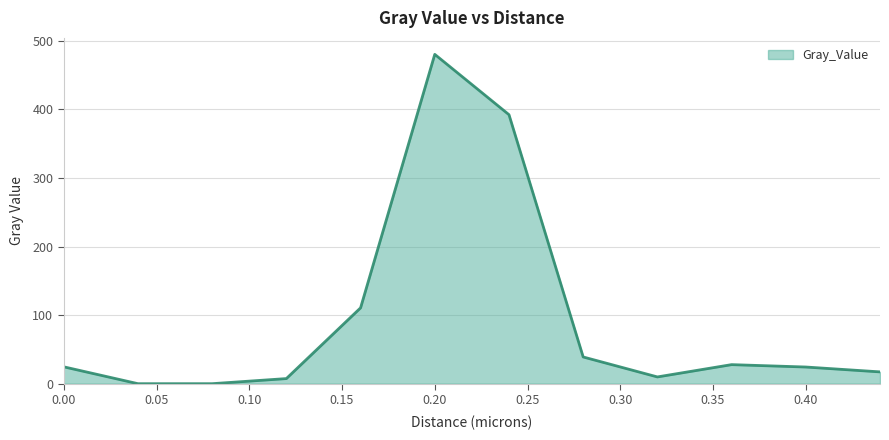

What is the difference between the maximum and minimum values?

480.2